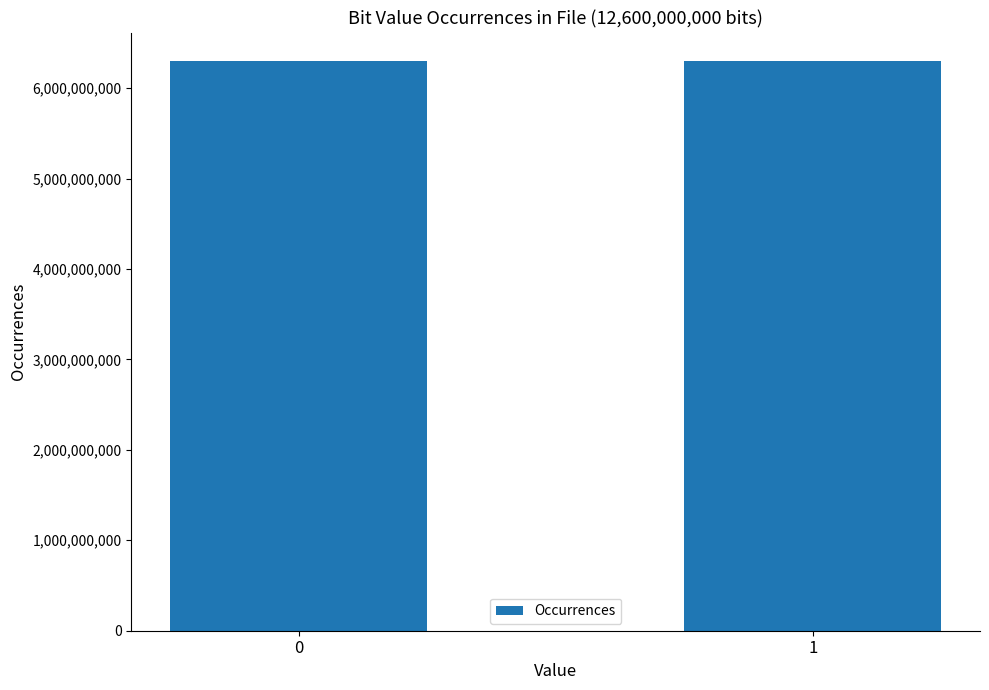

What is the ratio of the value at 0 to the value at 1?

1.0